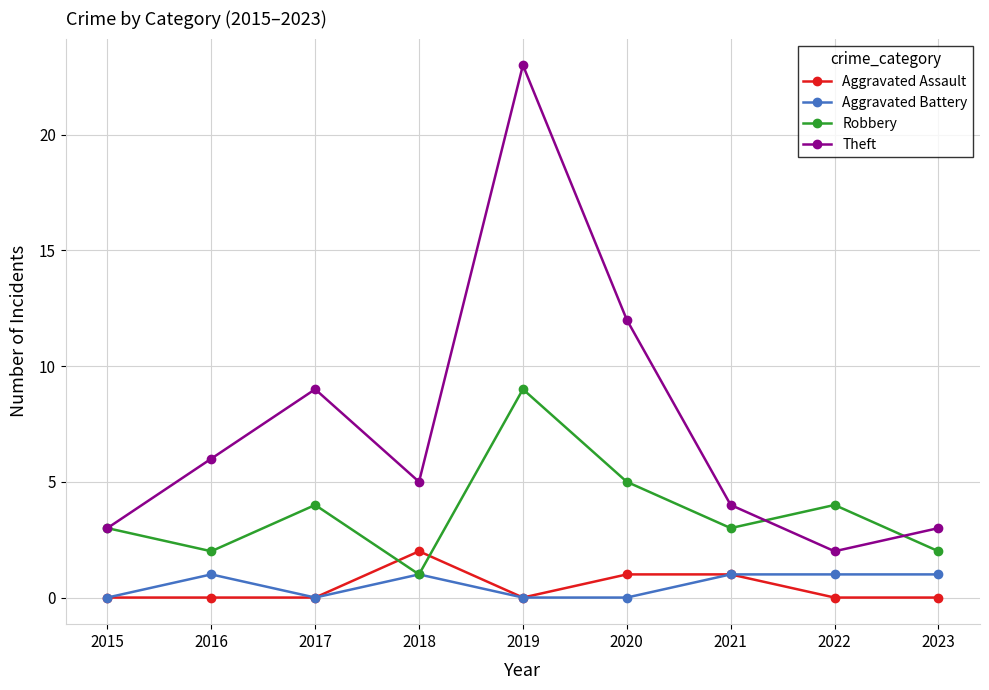

How many lines are shown in the chart?

4